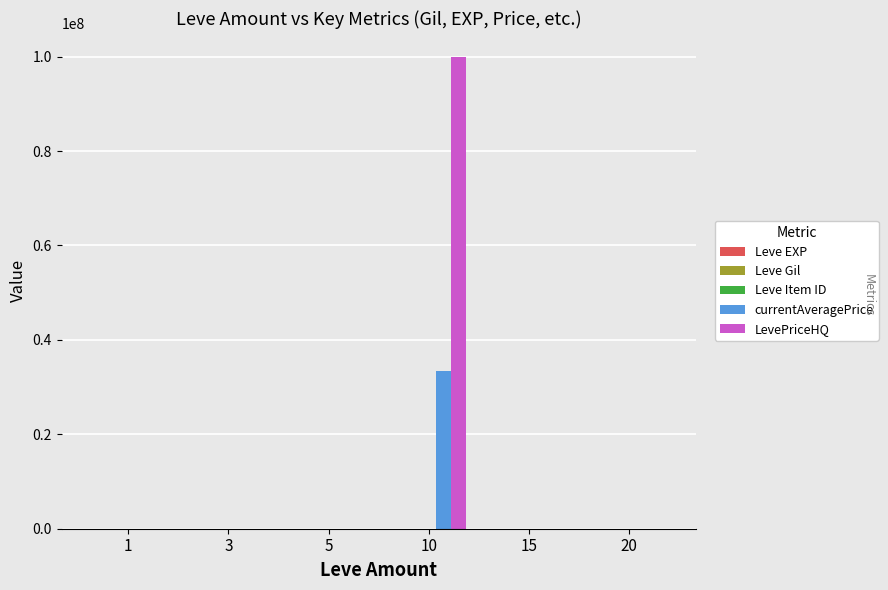

Which series has the largest range (max minus min)?

LevePriceHQ